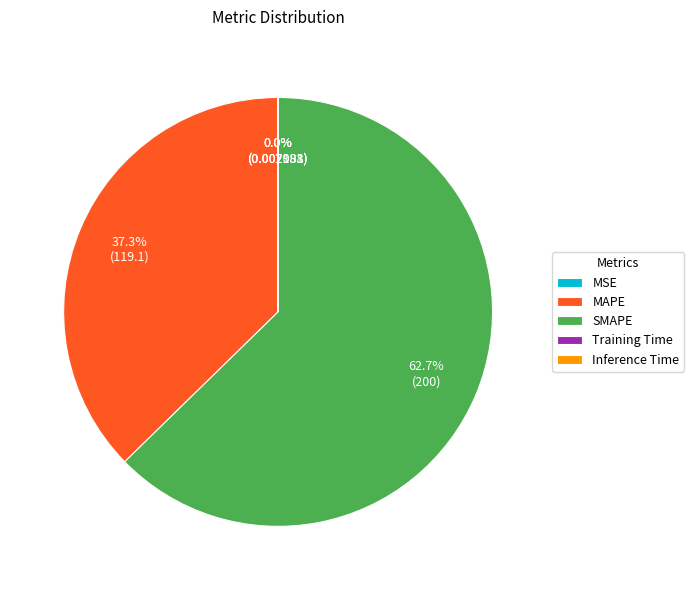

To the nearest percent, what is the difference between the largest and smallest slice percentages?

63%